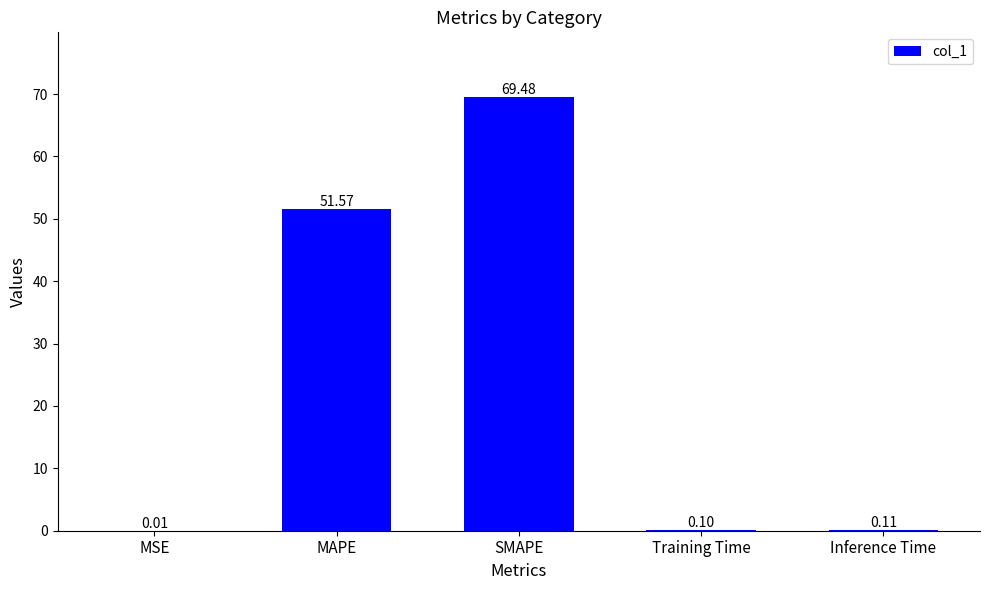

What is the change in value from MAPE to SMAPE?

+17.9